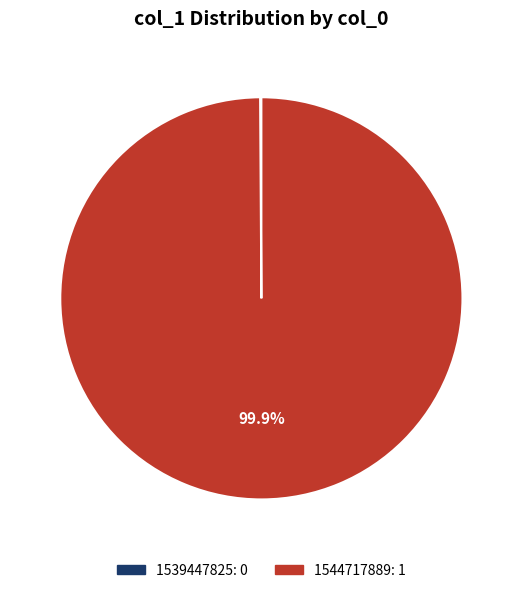

Is there any slice that represents more than half of the pie?

Yes